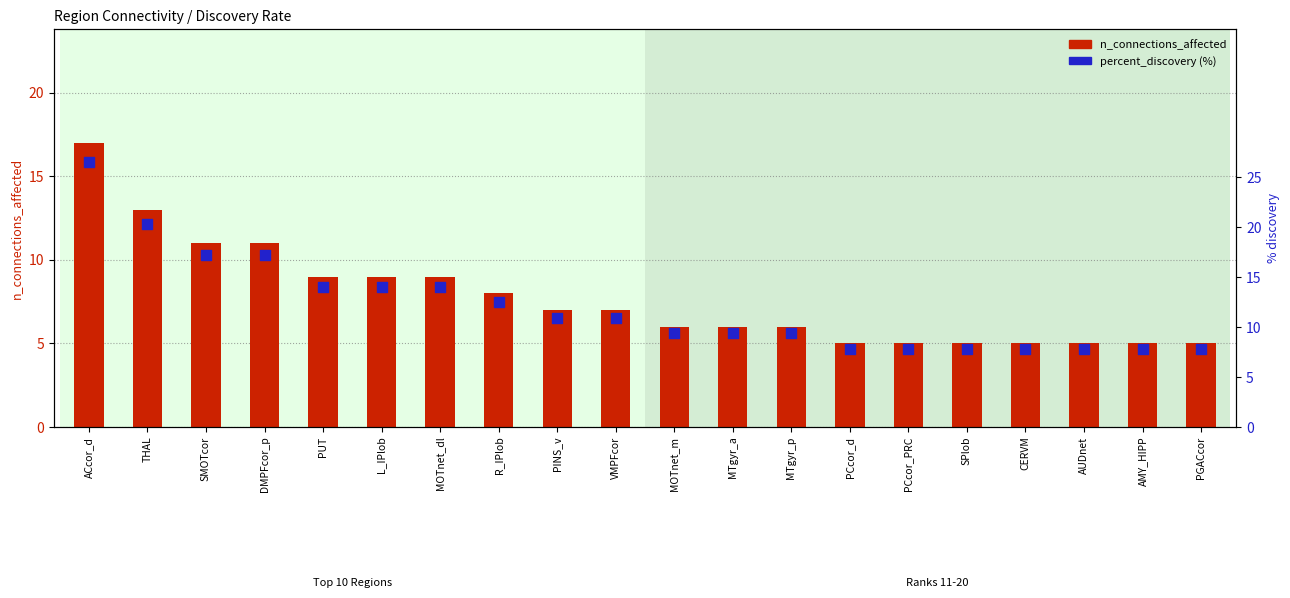

What is the total value across all series at CERVM?

12.8